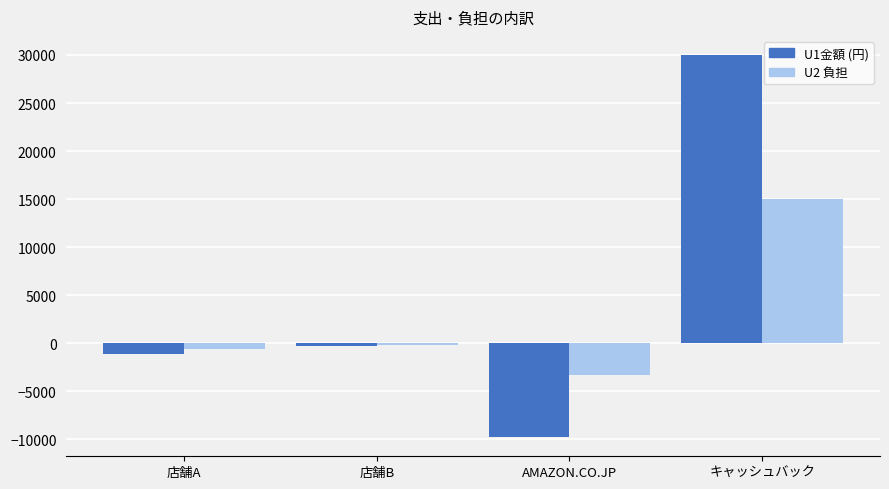

Reading left to right, transcribe all the data shown in this chart.

U1金額 (円): 店舗A=-1110.0	店舗B=-319.0	AMAZON.CO.JP=-9778.0	キャッシュバック=30000.0
U2 負担: 店舗A=-555.0	店舗B=-159.5	AMAZON.CO.JP=-3259.3	キャッシュバック=15000.0